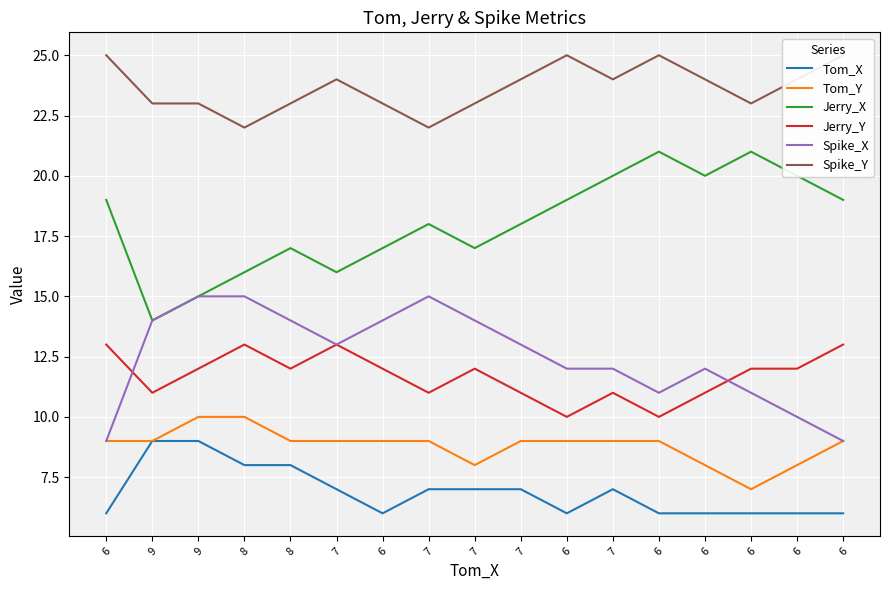

Is it true that Jerry_X equals 20 at 6?

True